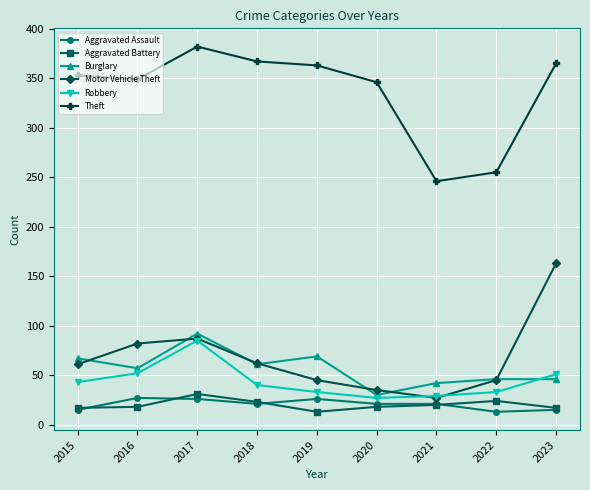

How many interior local peaks does the Motor Vehicle Theft series have?

1